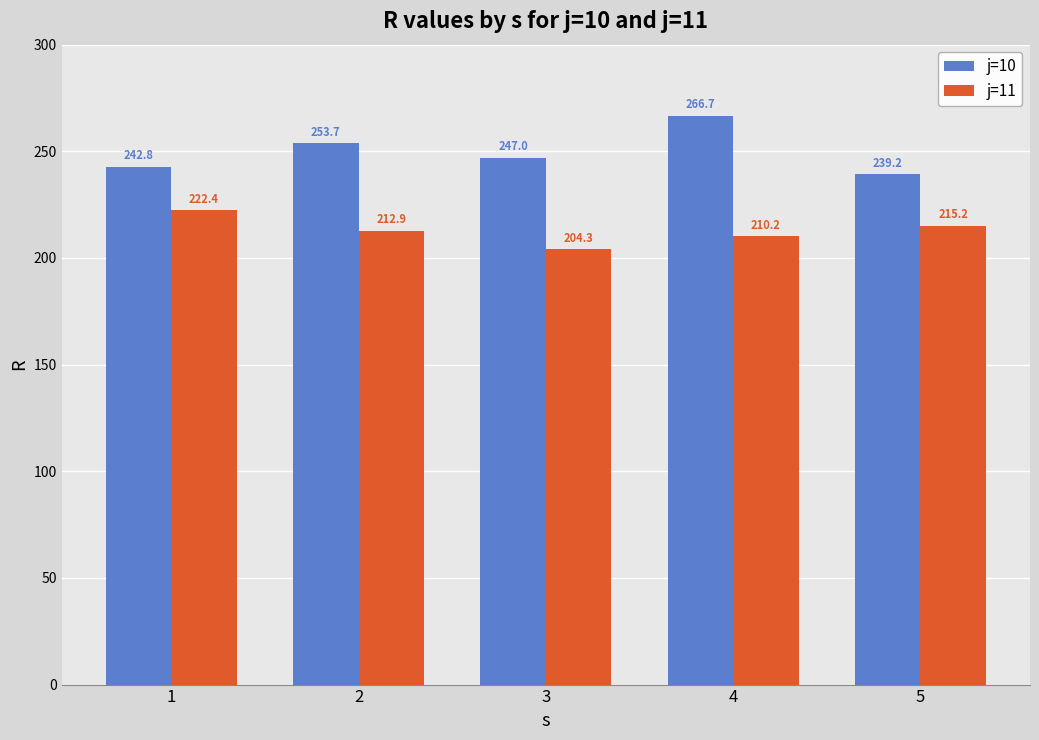

What is the approximate value of j=10 at 4?

266.7